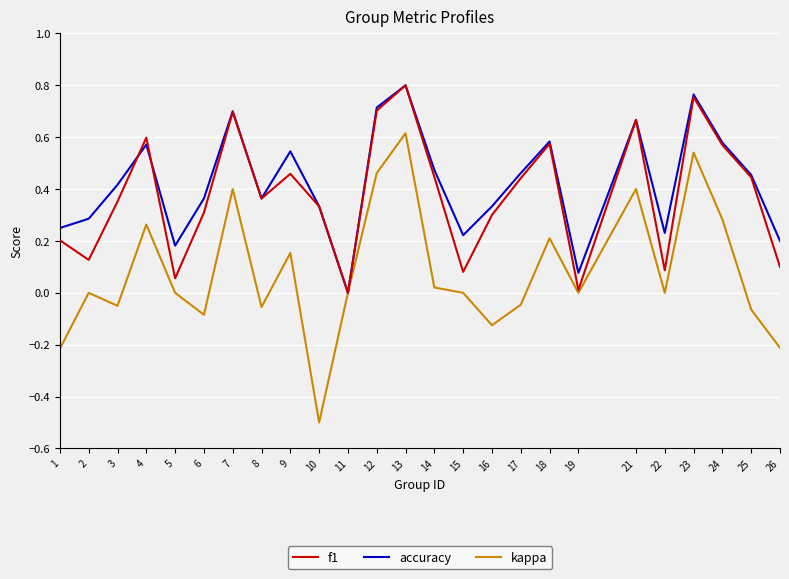

The value of accuracy at 6 is 0.4. True or false?

True